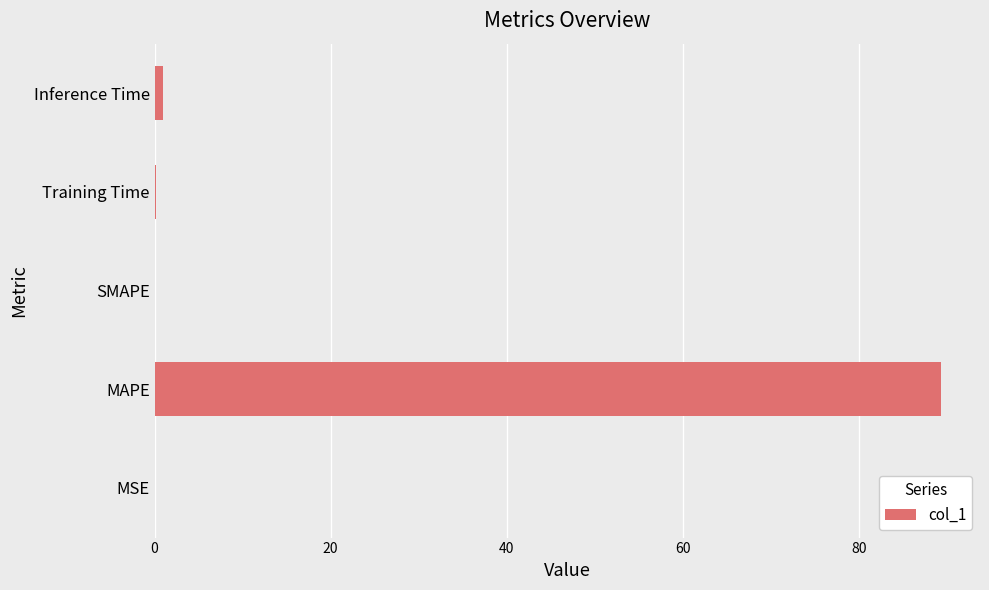

What is the sum of all values?

90.4